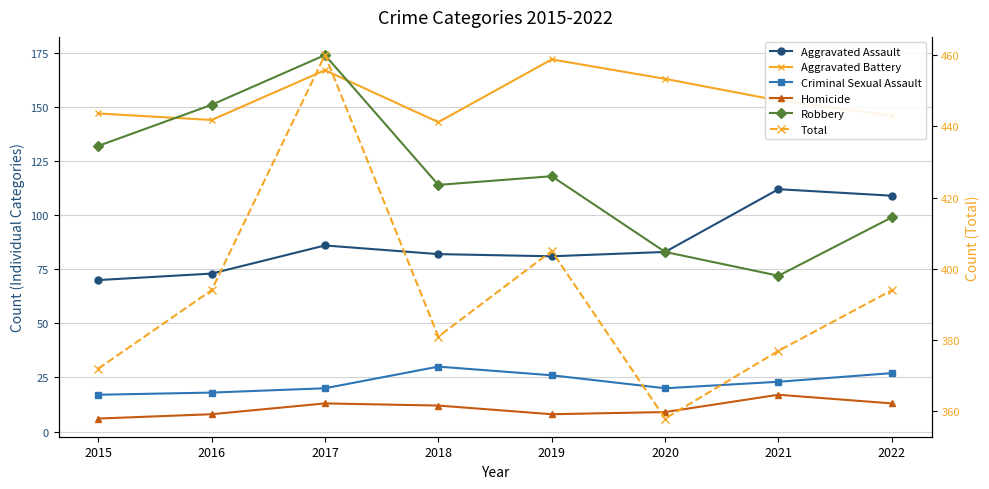

At which label does Total first exceed 394?

2017